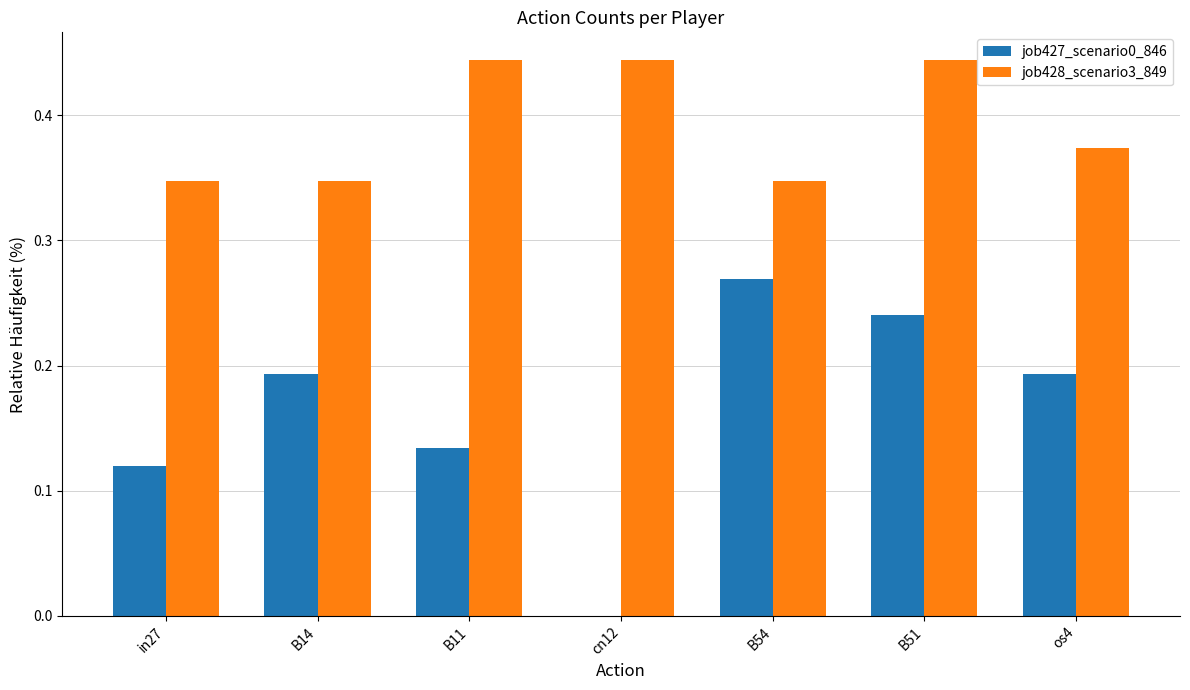

What is the sum of all job428_scenario3_849 values?

2.7